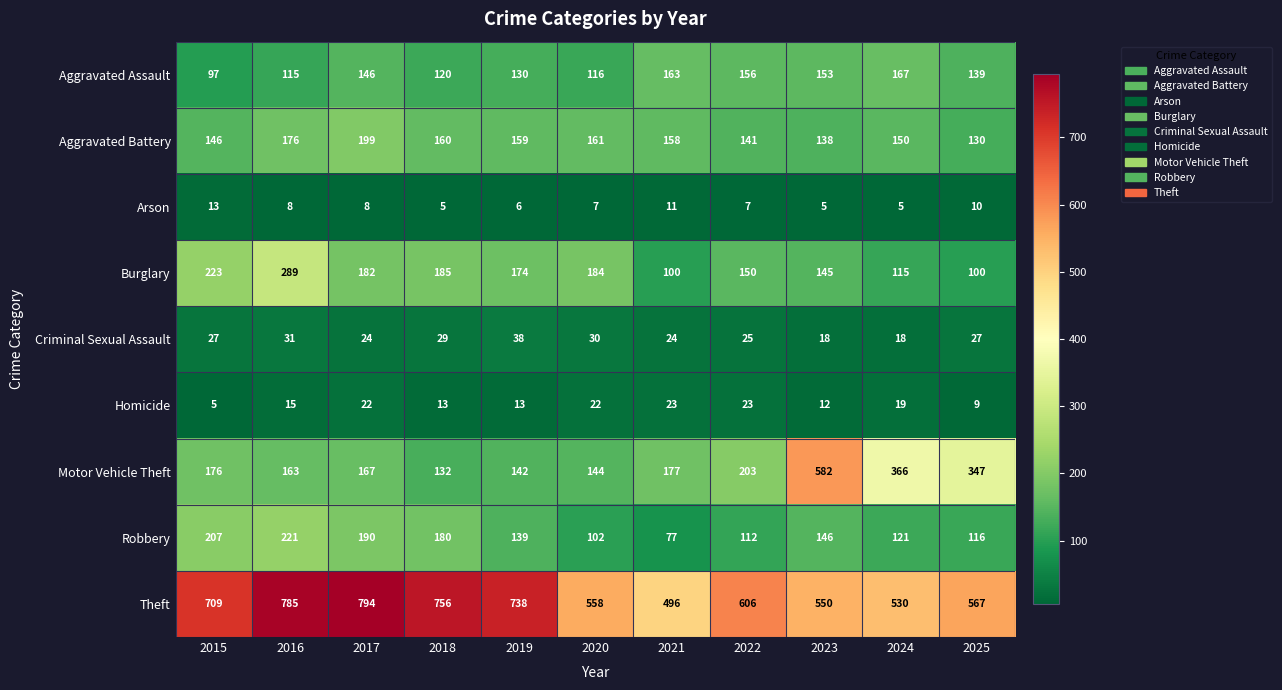

What is the greatest value displayed?

794